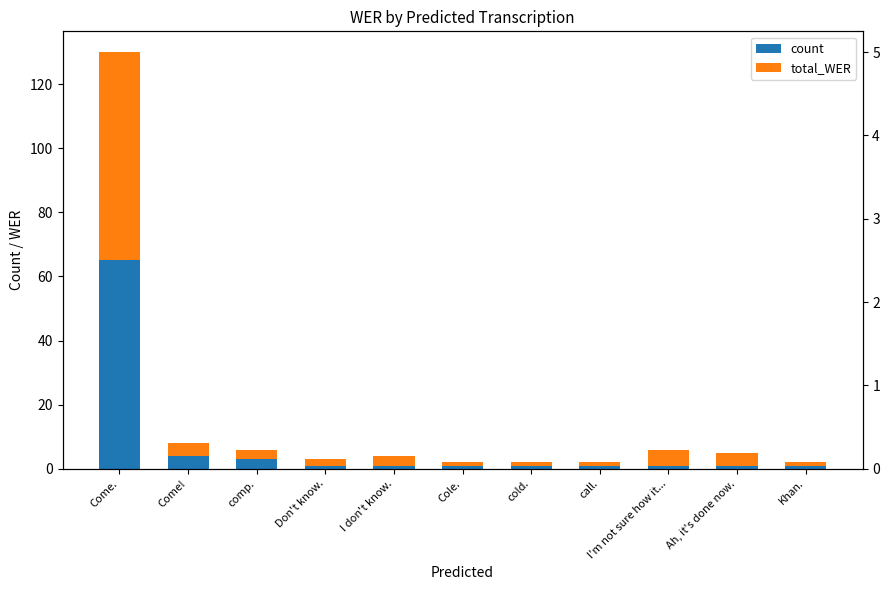

The count series shows 1 at call.. True or false?

True